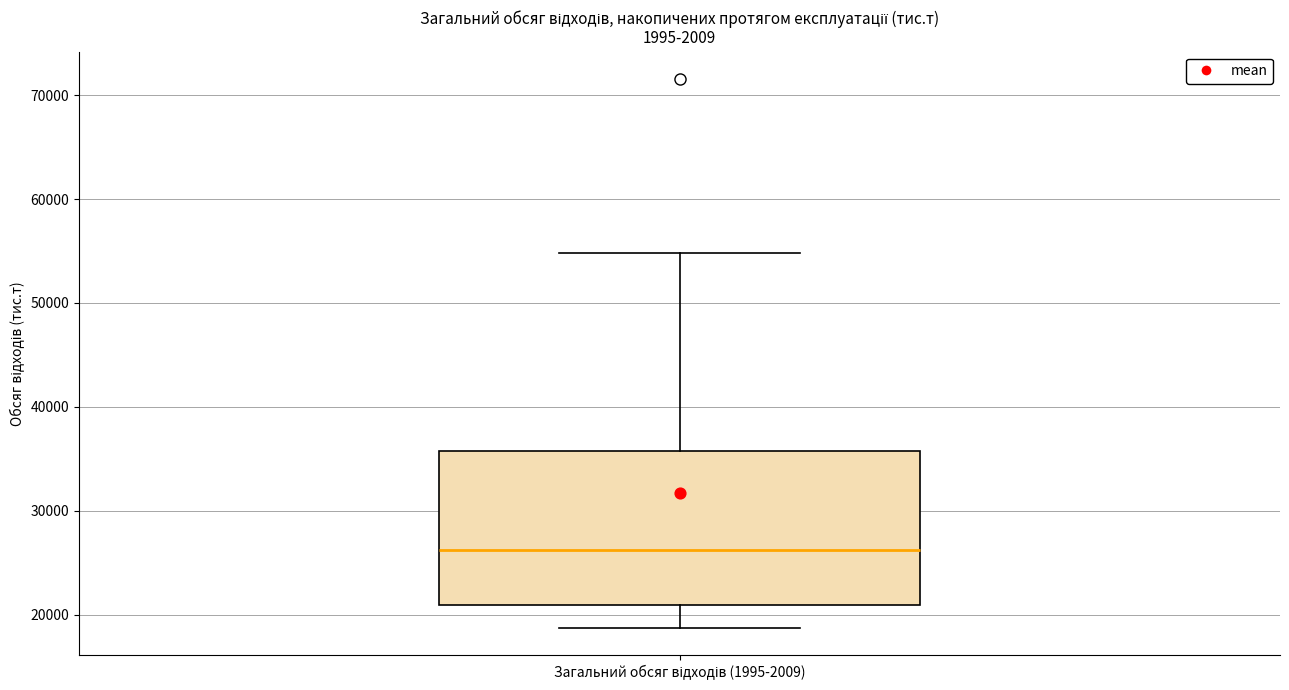

Transcribe this box plot: give where the median line is, the range the box spans, and where the two whiskers end, as read against the y-axis. The values are not printed on the chart, so give them approximately, as read against the axis.

median 26000, box 21000 to 36000, whiskers 19000 to 55000